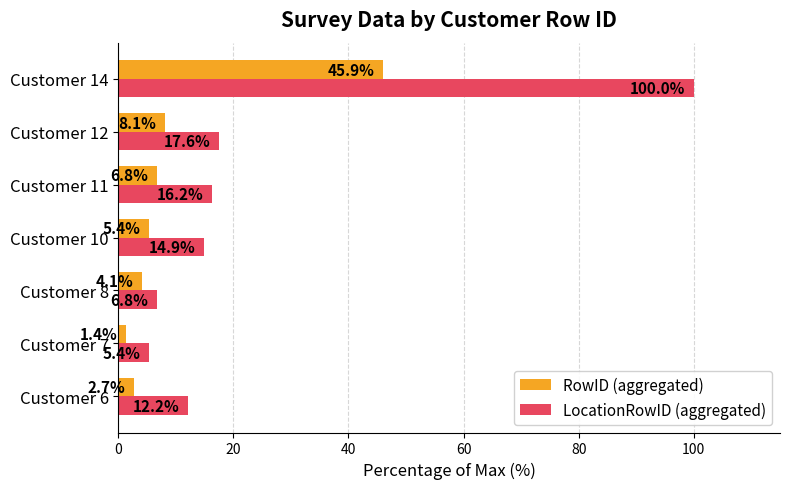

The value of RowID (aggregated) at Customer 7 is 1.4. True or false?

True